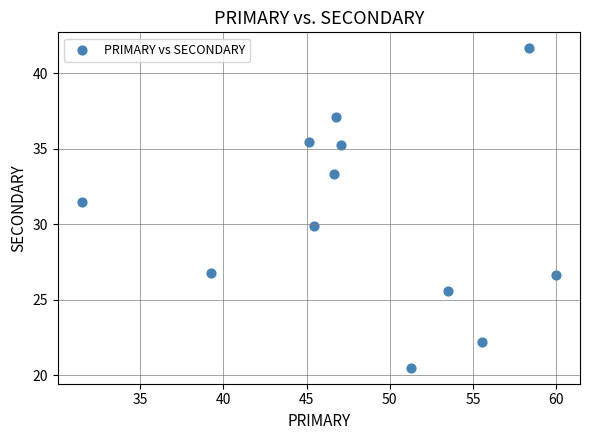

What Y value in the scatter plot is closest to 31?

31.5